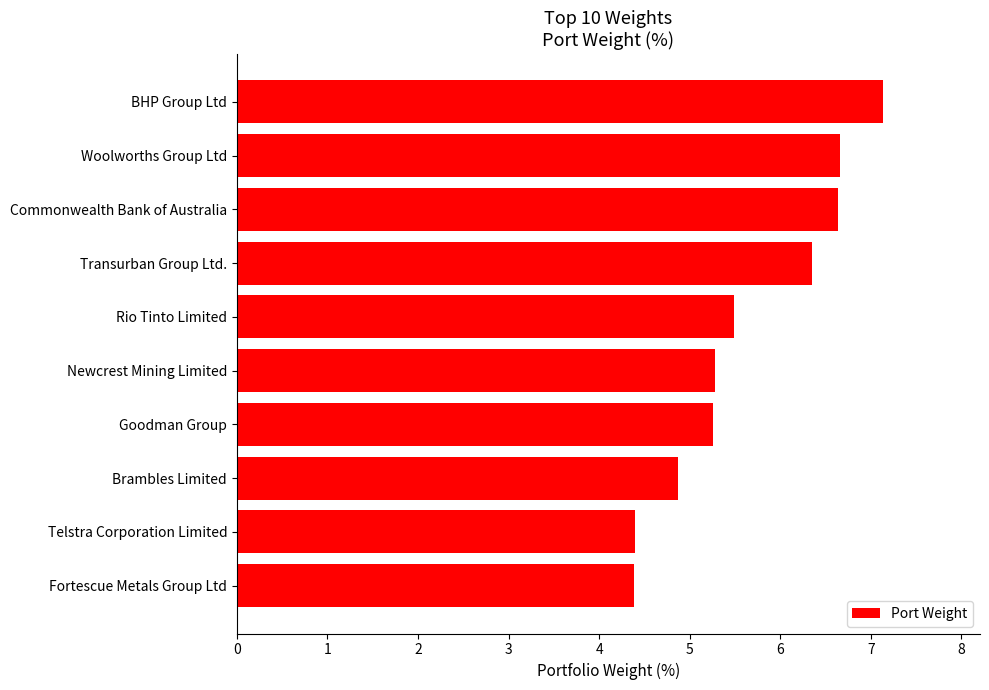

What is the sum of all values?

56.4